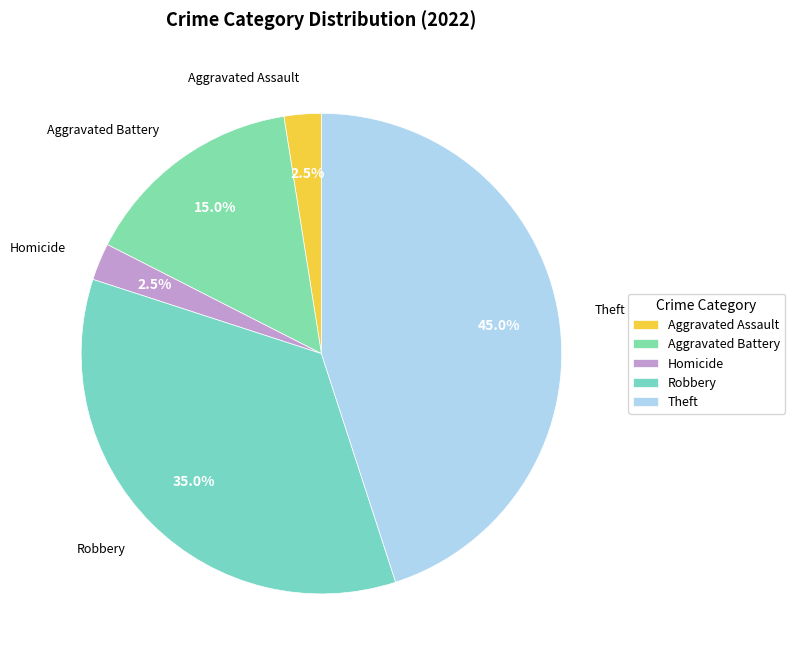

Which category has the biggest portion of the pie?

Theft